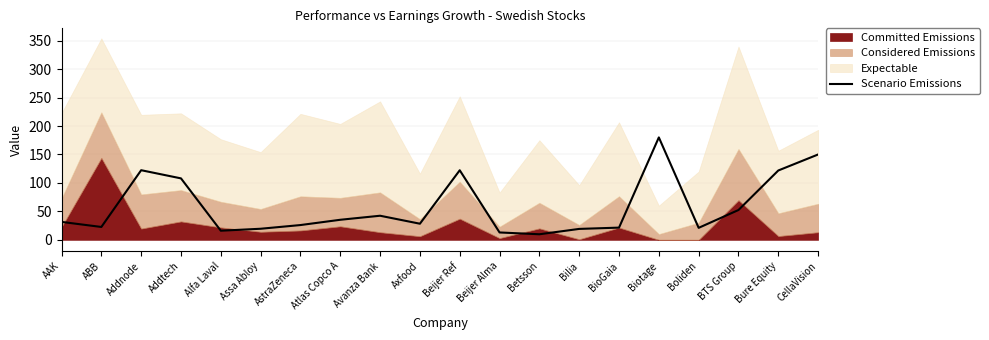

Read the Scenario Emissions value at BioGaia.

21.4